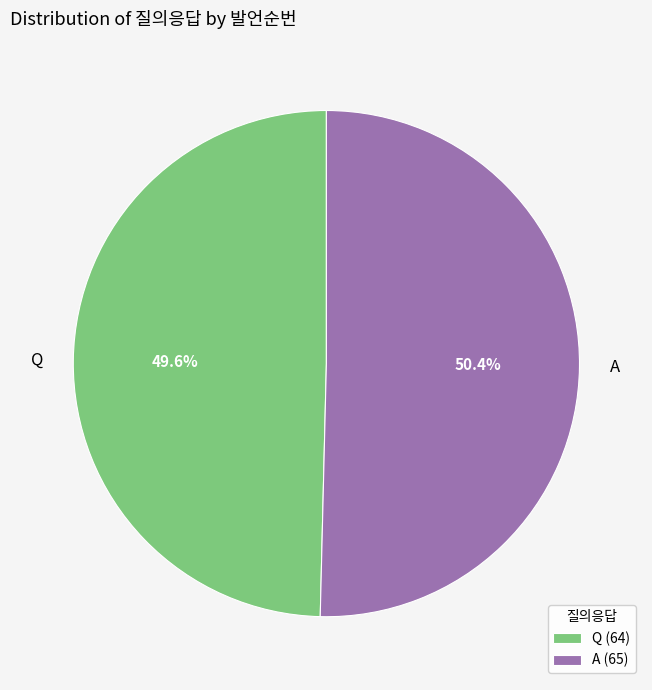

How many slices are in this pie chart?

2